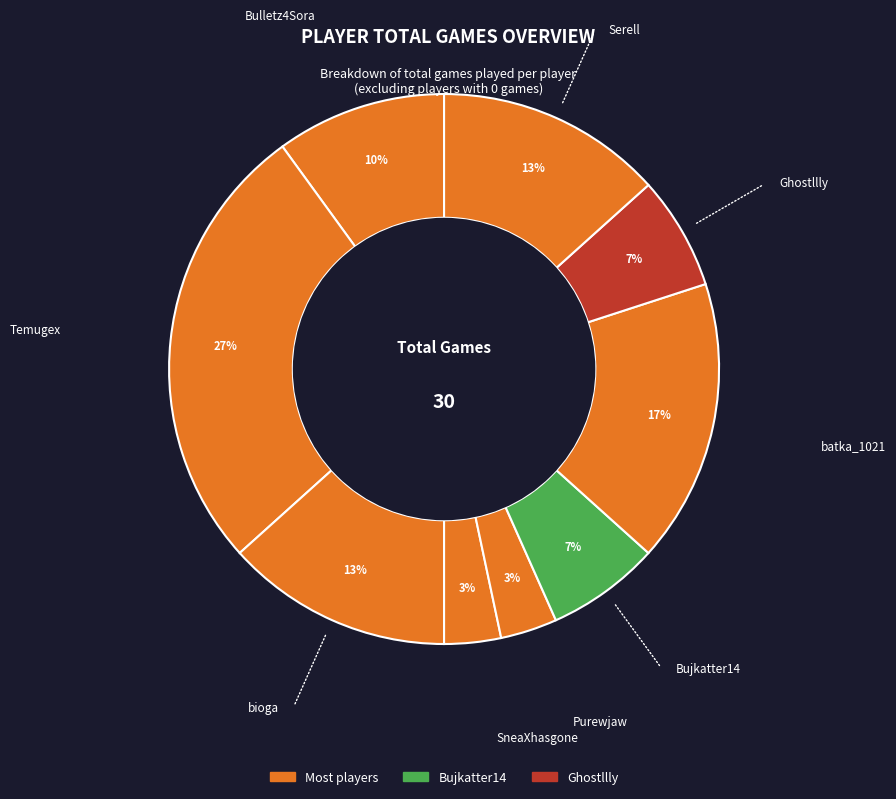

Which category has the smallest portion of the pie?

SneaXhasgone